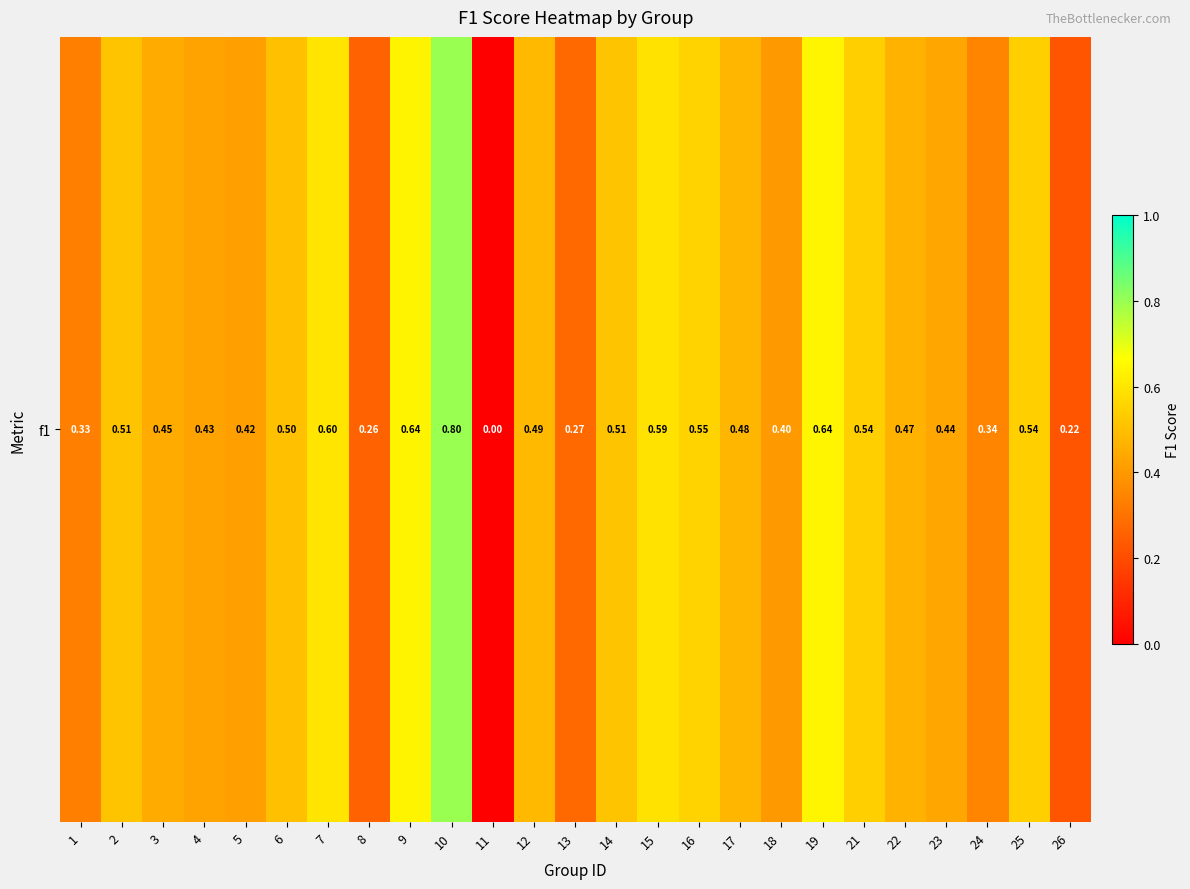

Reading left to right, what are all the values shown in this chart?

0.3	0.5	0.4	0.4	0.4	0.5	0.6	0.3	0.6	0.8	0.0	0.5	0.3	0.5	0.6	0.6	0.5	0.4	0.6	0.5	0.5	0.4	0.3	0.5	0.2